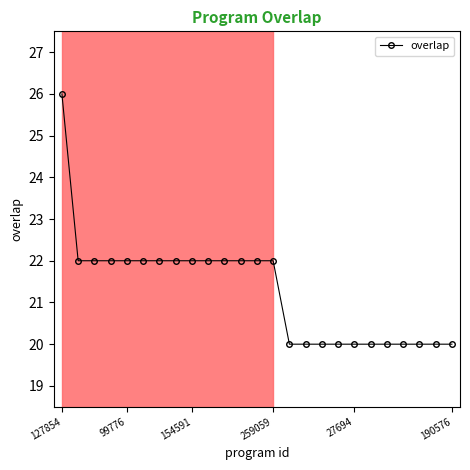

What is the value of the 21st point from the left?

20